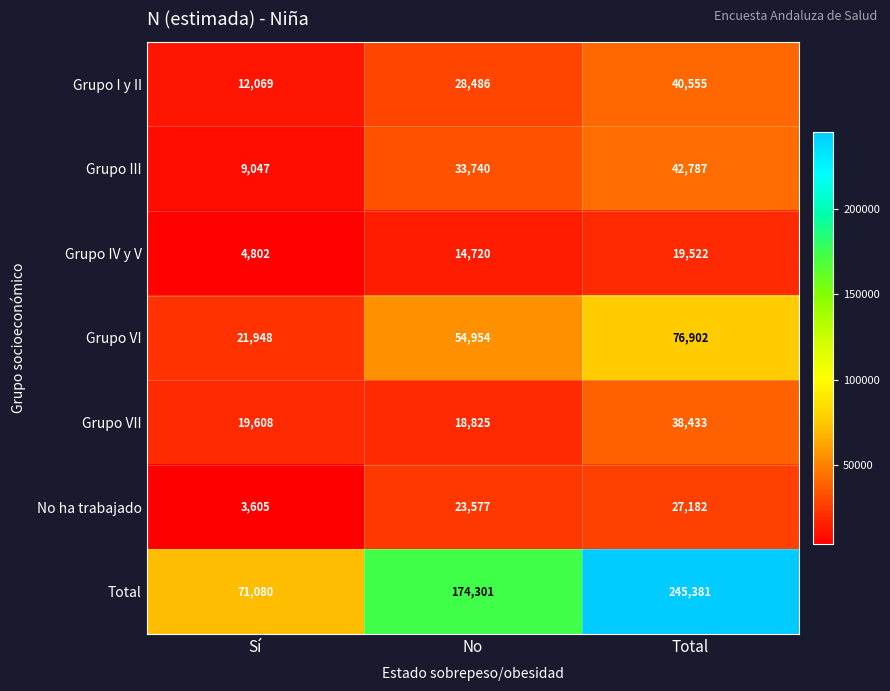

What is the minimum value shown in the chart?

3605